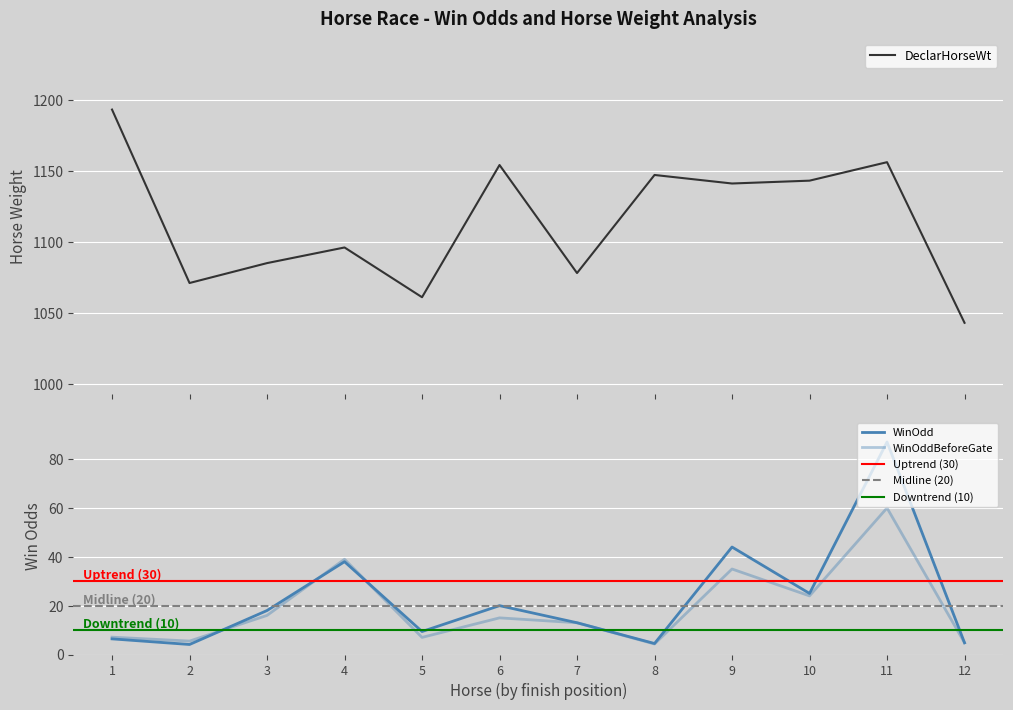

At which label does DeclarHorseWt reach its peak?

1